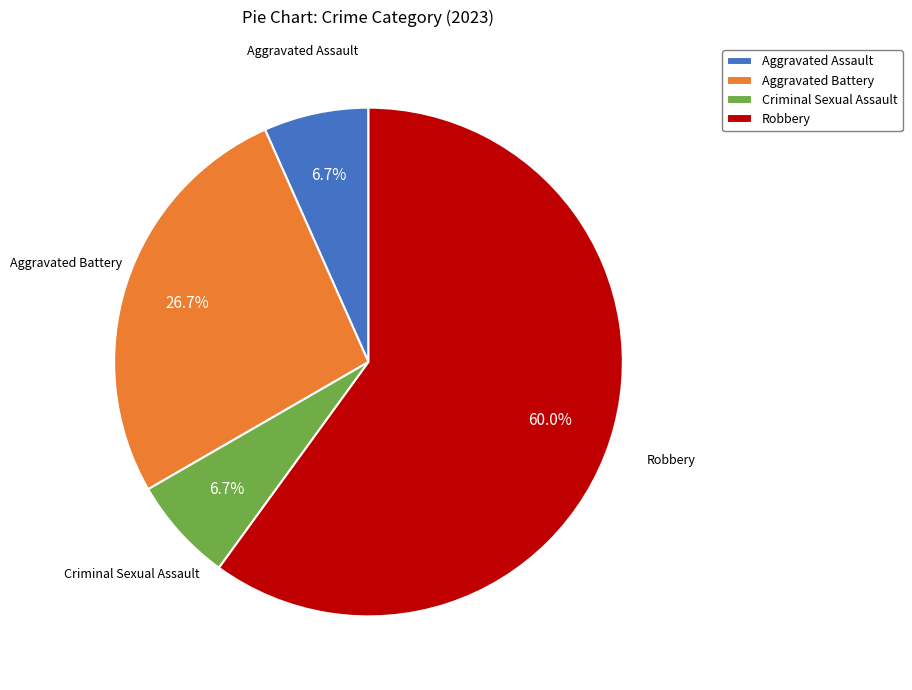

How many segments does this pie chart have?

4